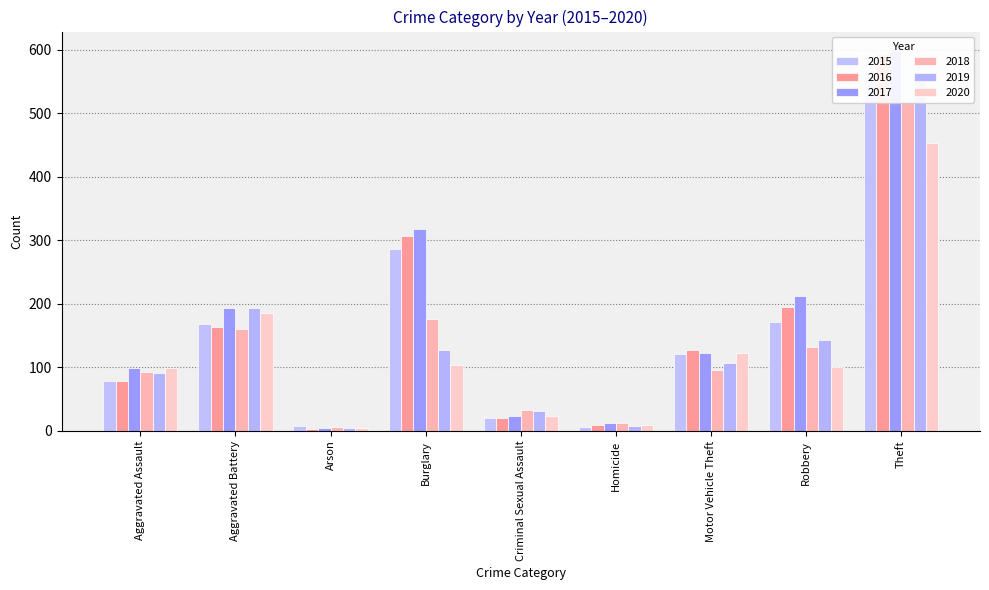

What is the maximum value shown in the chart?

599